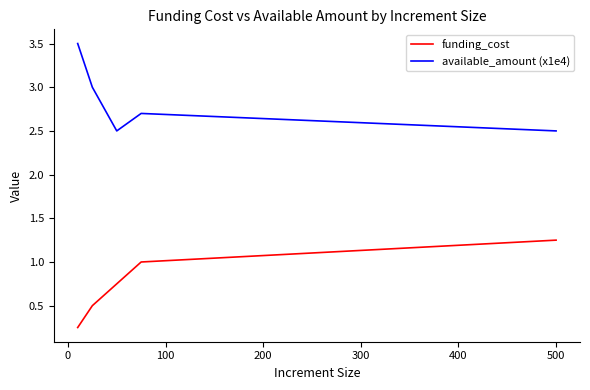

Rank the series by their average value, from lowest to highest.

funding_cost, available_amount (x1e4)